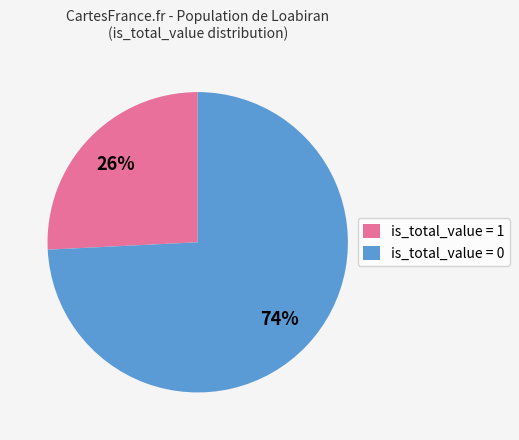

How many segments does this pie chart have?

2